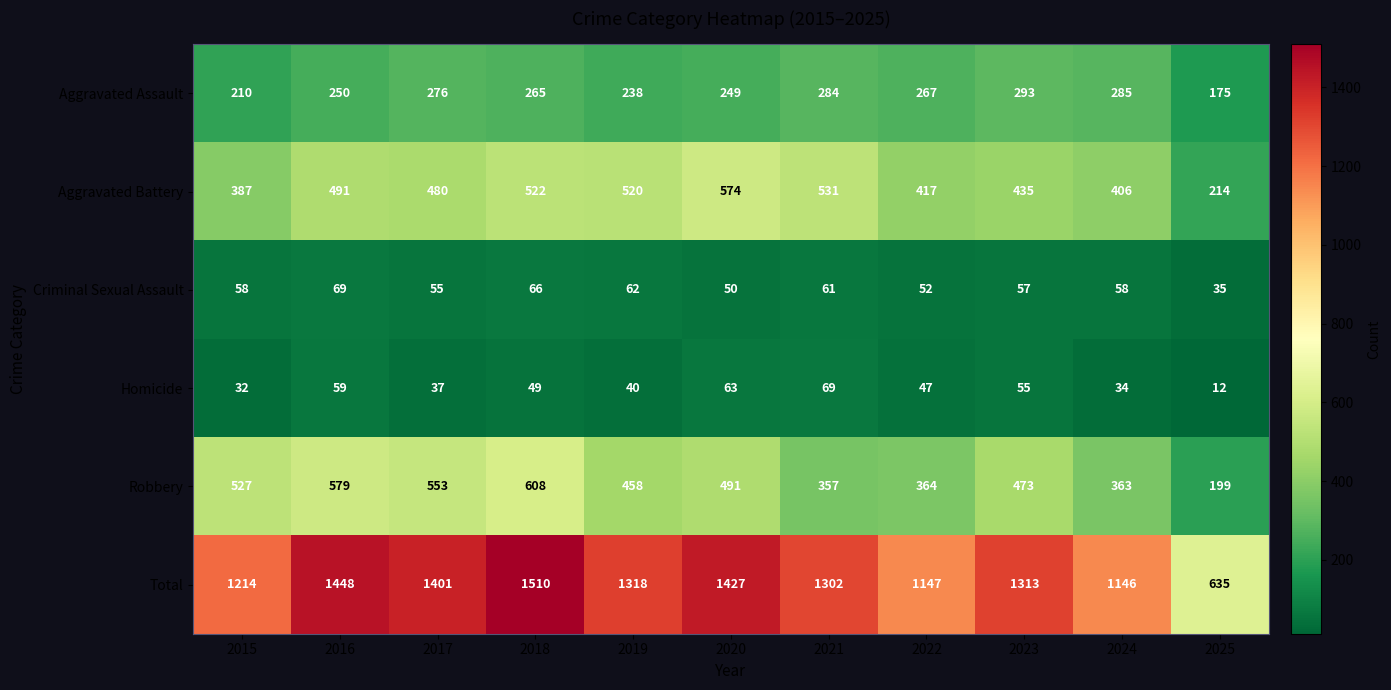

Read the Aggravated Assault value at 2019, to the nearest 5.

240